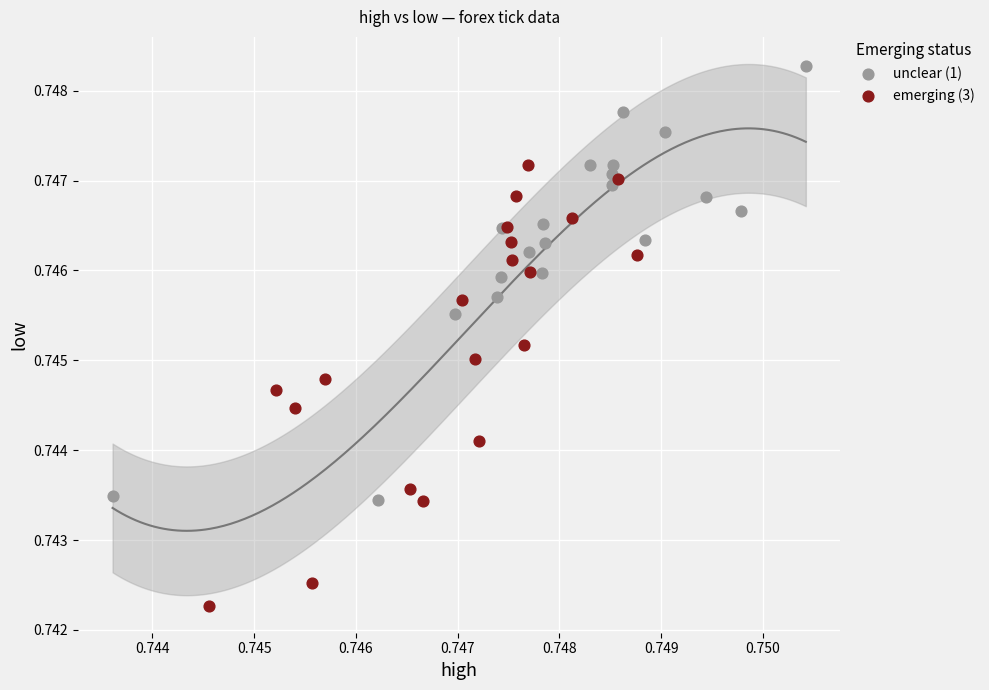

Which series contains the highest Y value?

unclear (1)